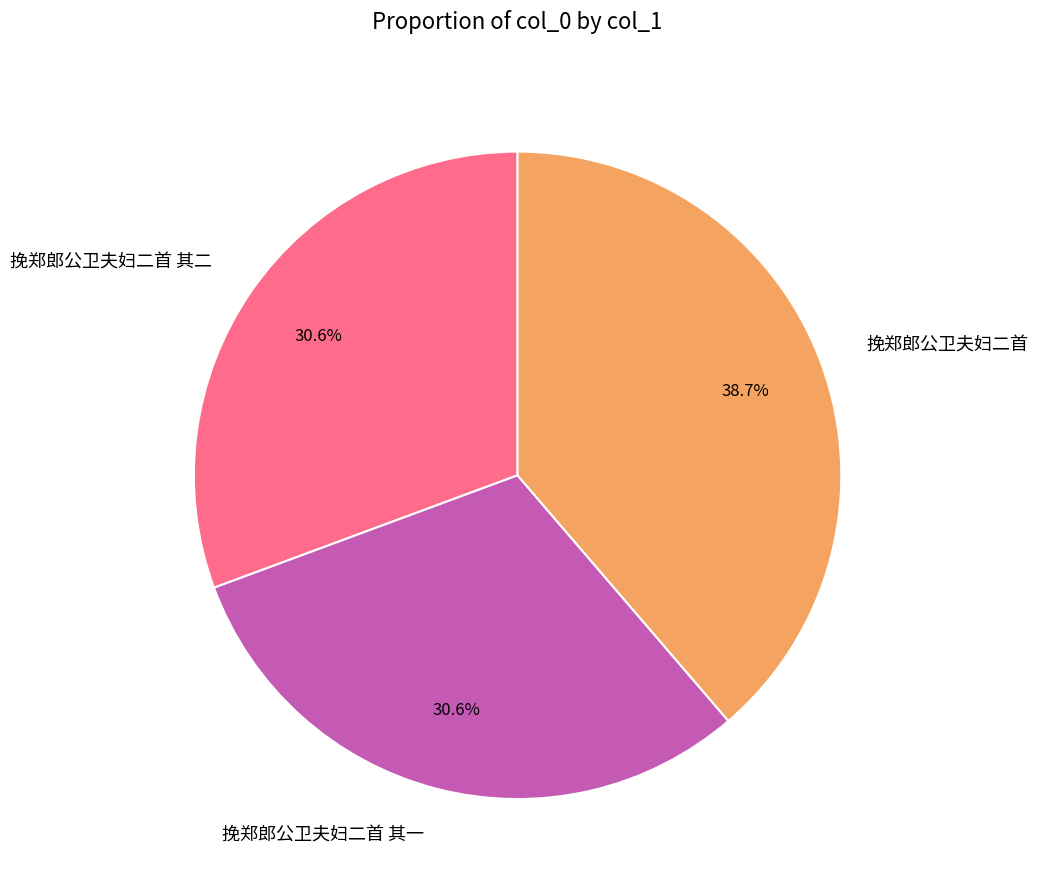

How many segments does this pie chart have?

3